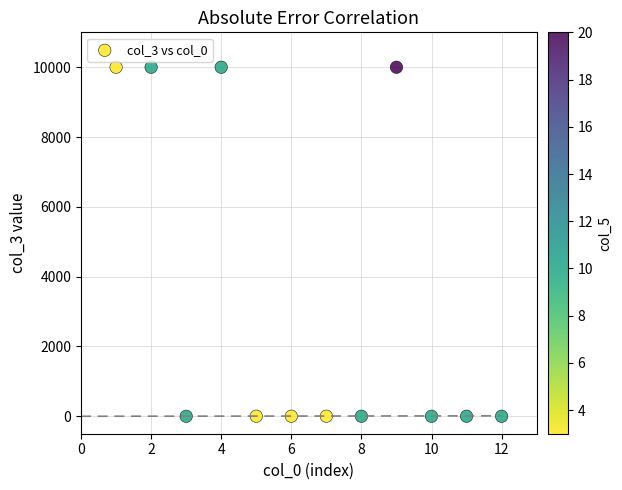

What is the range of Y values (max minus min)?

9999.9